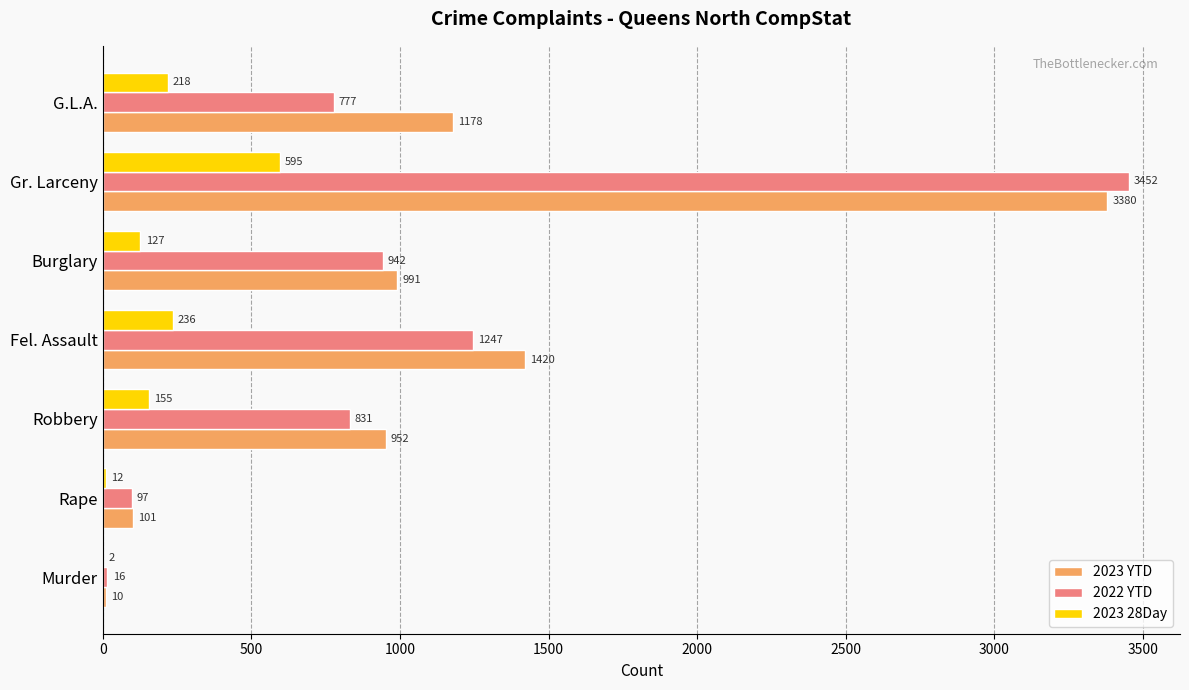

The 2023 YTD series shows 287 at Robbery. True or false?

False